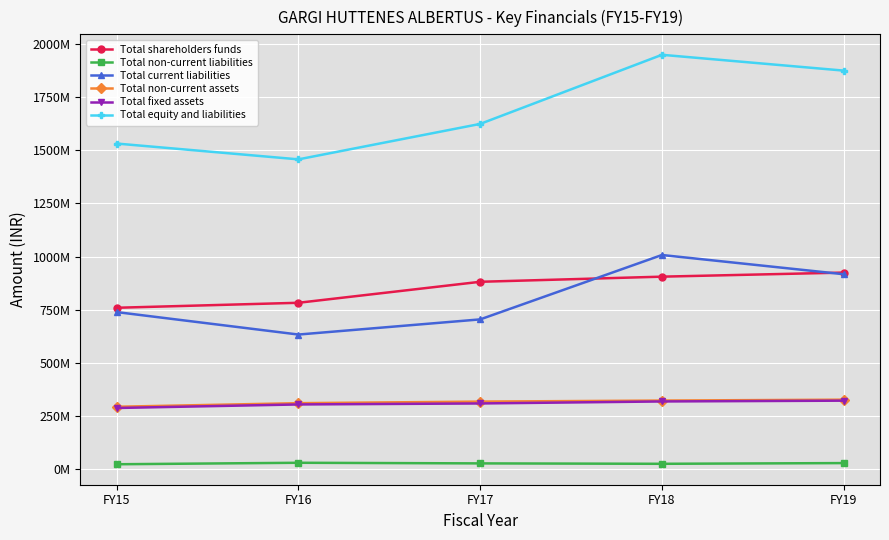

What are all the series names shown in the legend?

Total shareholders funds, Total non-current liabilities, Total current liabilities, Total non-current assets, Total fixed assets, Total equity and liabilities